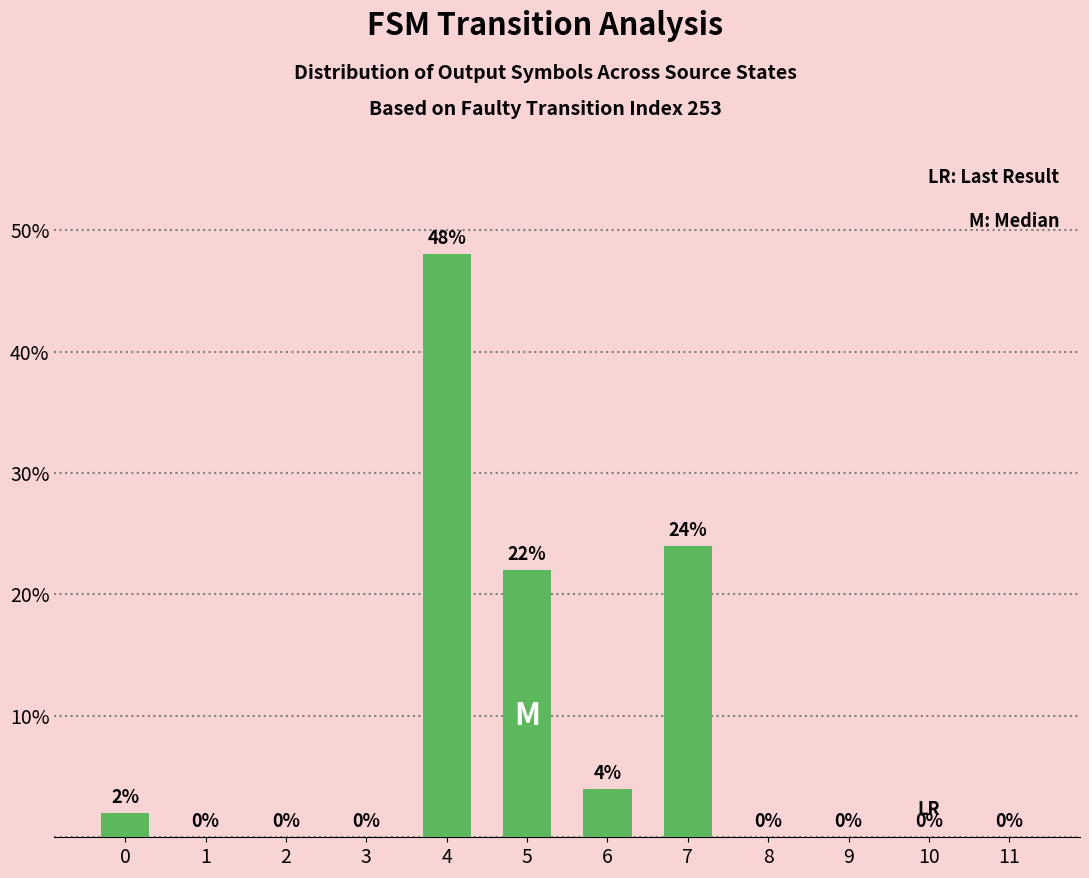

Where is the data nearest to the value 24?

7